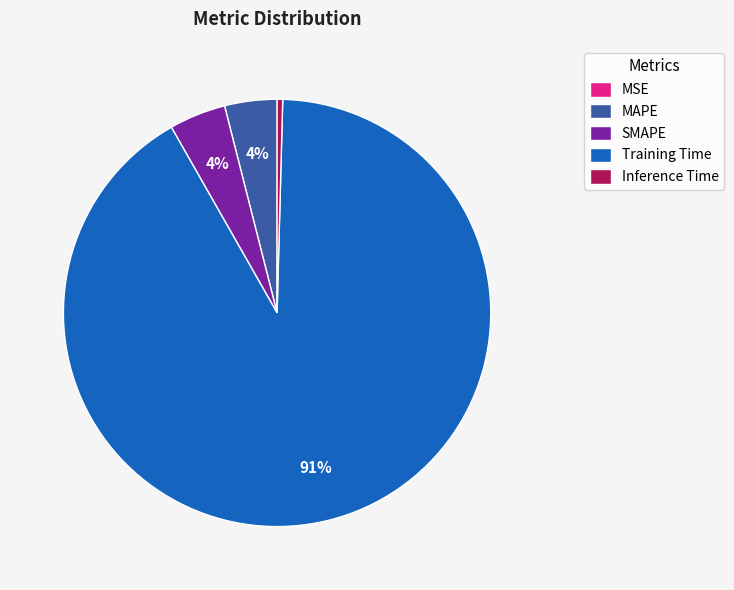

Which category accounts for the majority?

Training Time